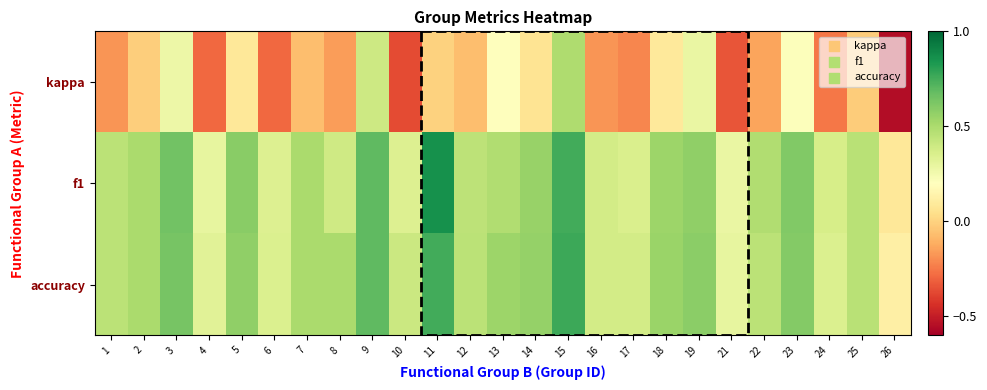

Between 19 and 25, which series saw the biggest shift?

kappa